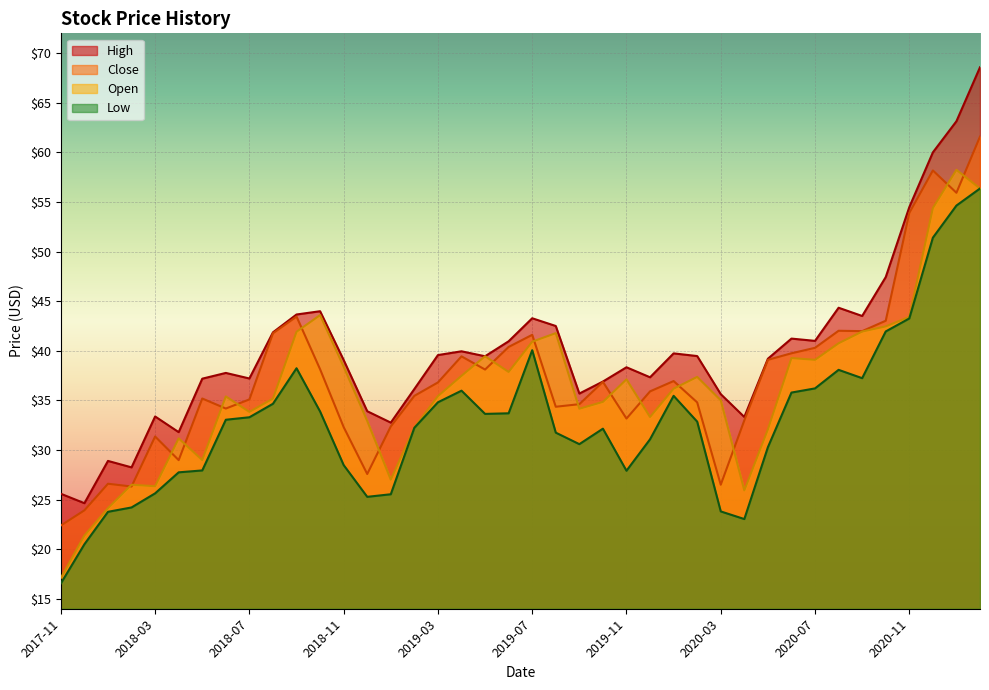

Is it true that Open equals 23.0 at 2018-09?

False